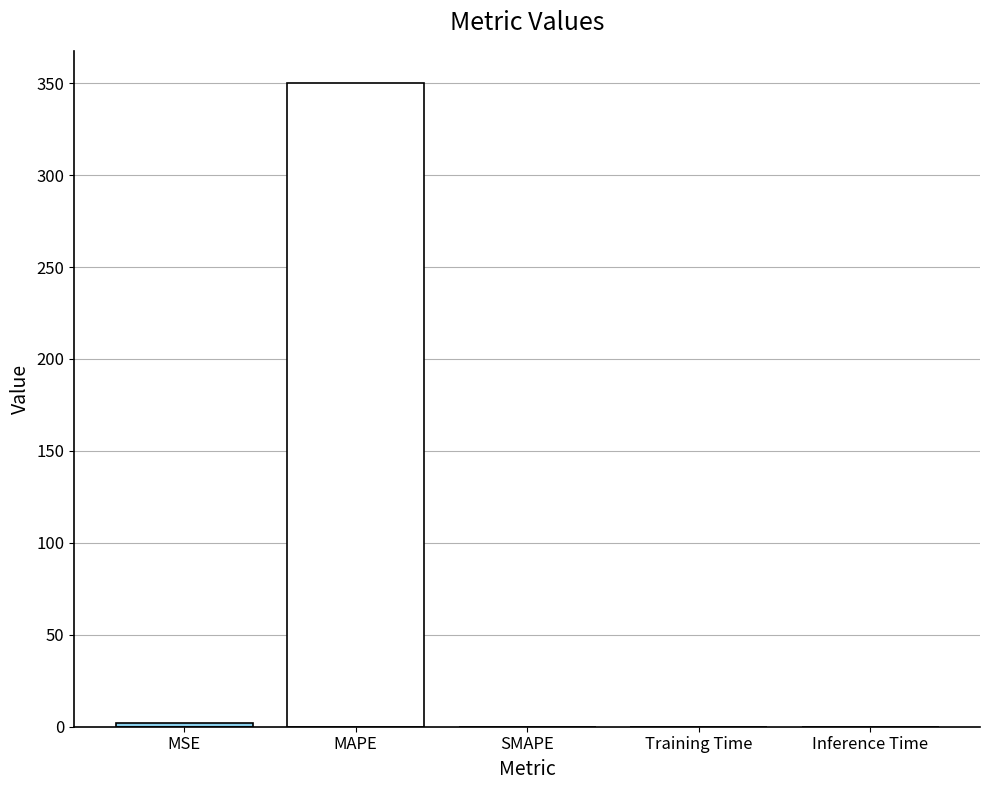

True or false: the data shows 0.0 at Training Time.

True